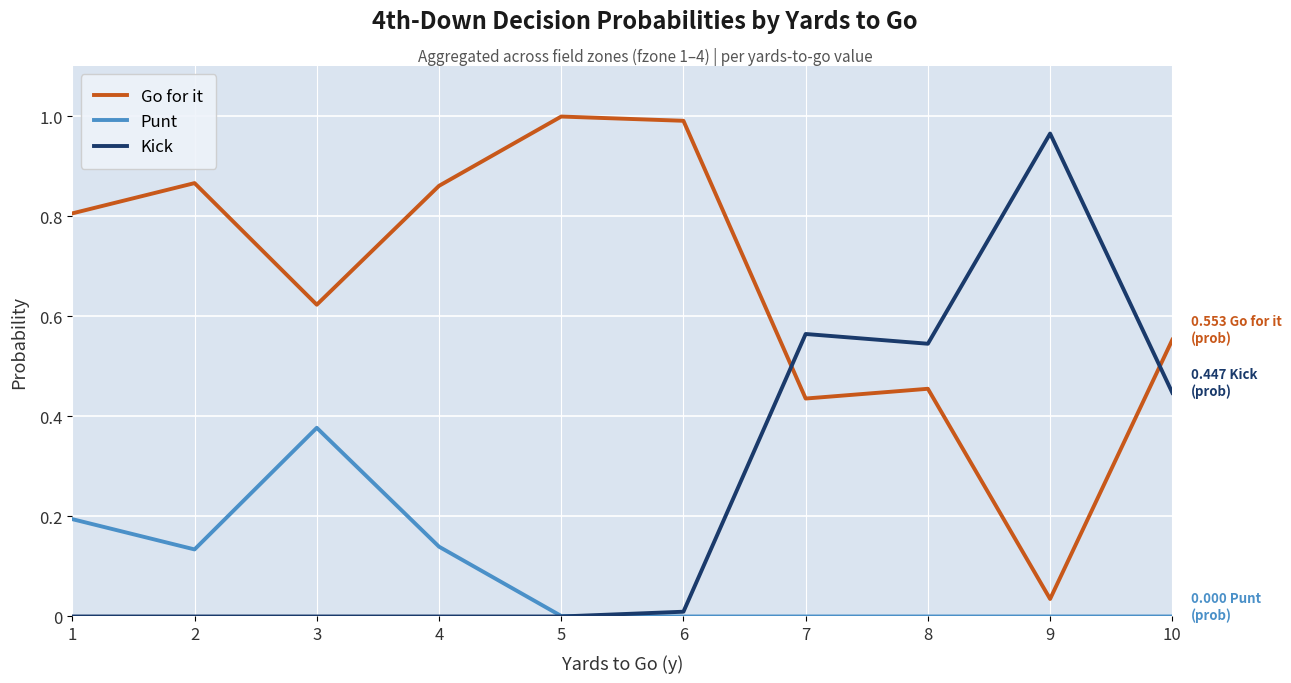

What is the sum of all Punt values?

0.8